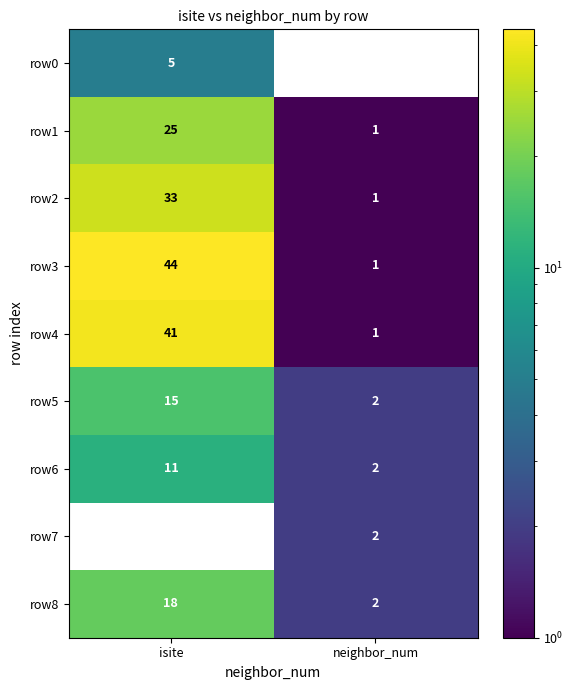

At which label is row3 closest to 22?

neighbor_num